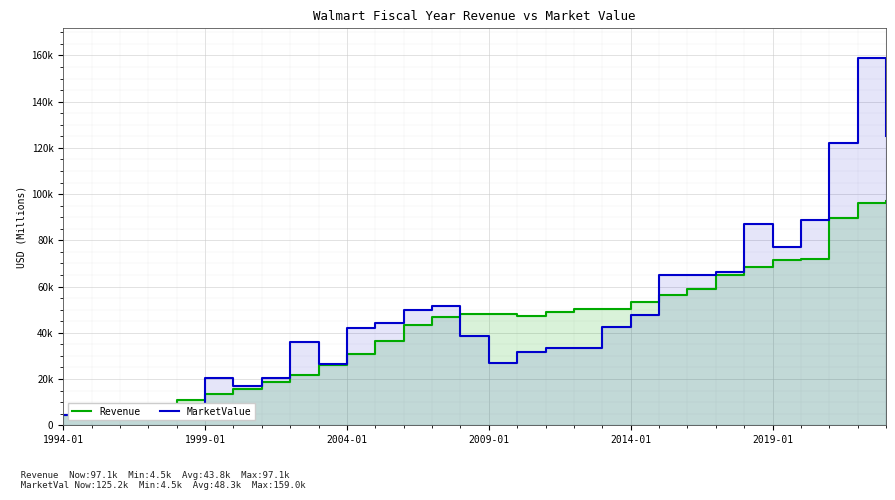

What are all the series names shown in the legend?

Revenue, MarketValue